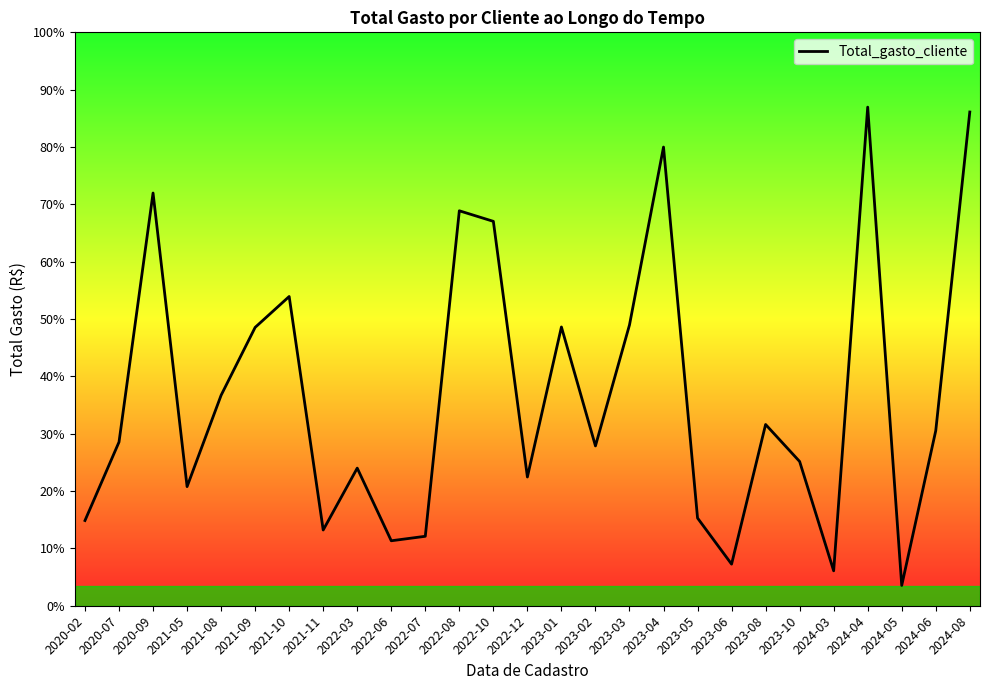

Does the chart display data point markers on the line(s)?

No